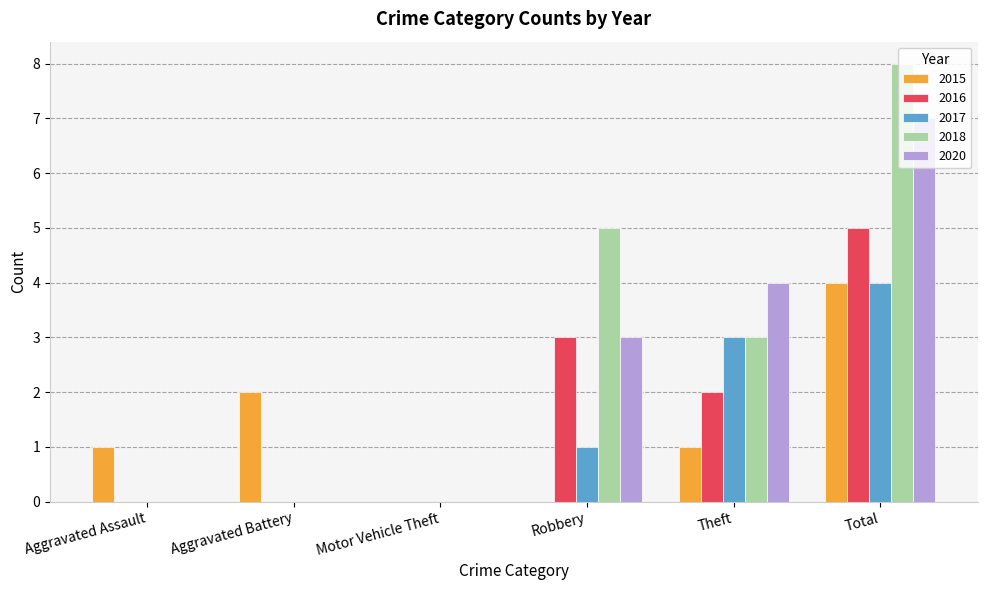

Which series changed the most between Motor Vehicle Theft and Total?

2018